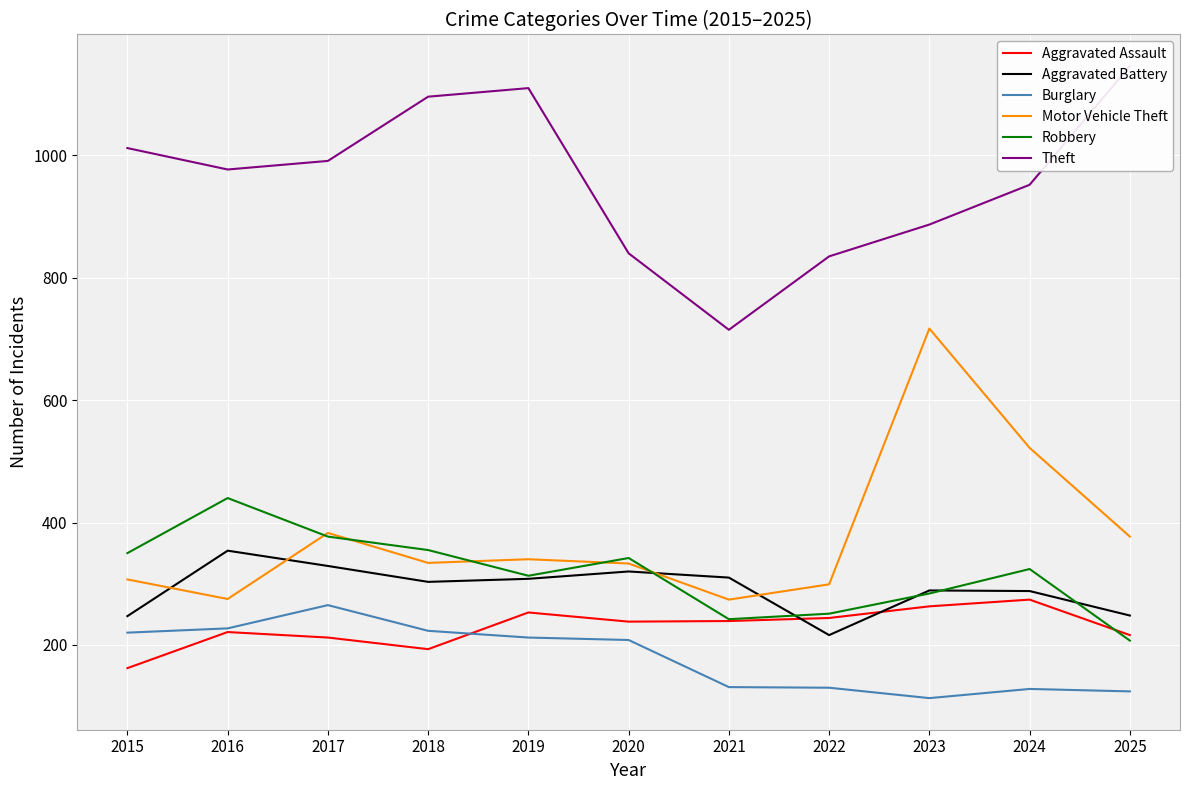

How many lines are shown in the chart?

6